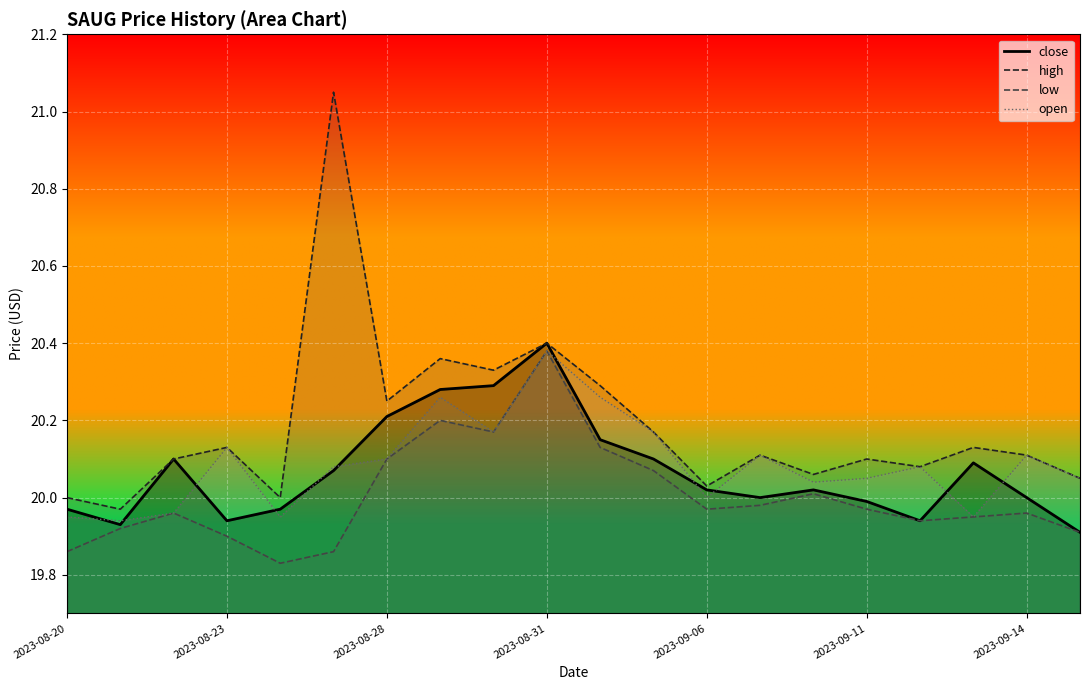

How many intersections are there between open and close?

11